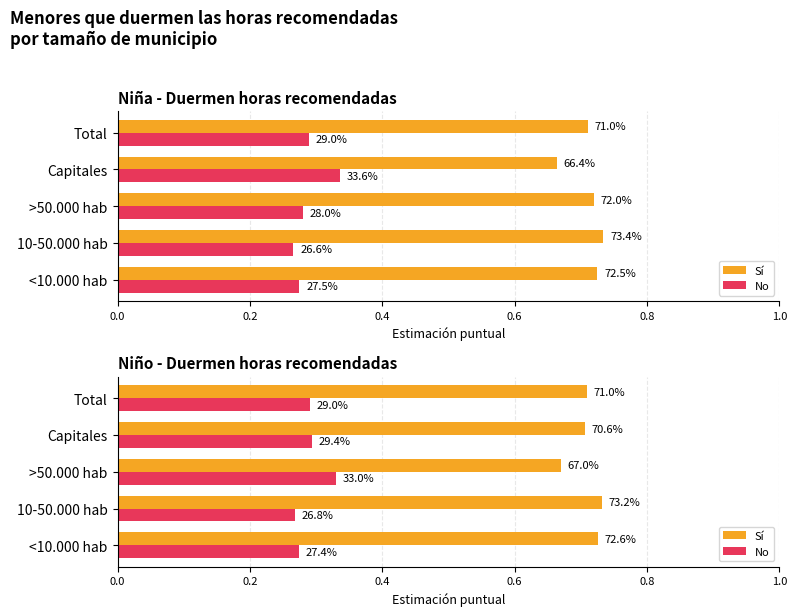

Which series has the largest total across all categories?

Sí